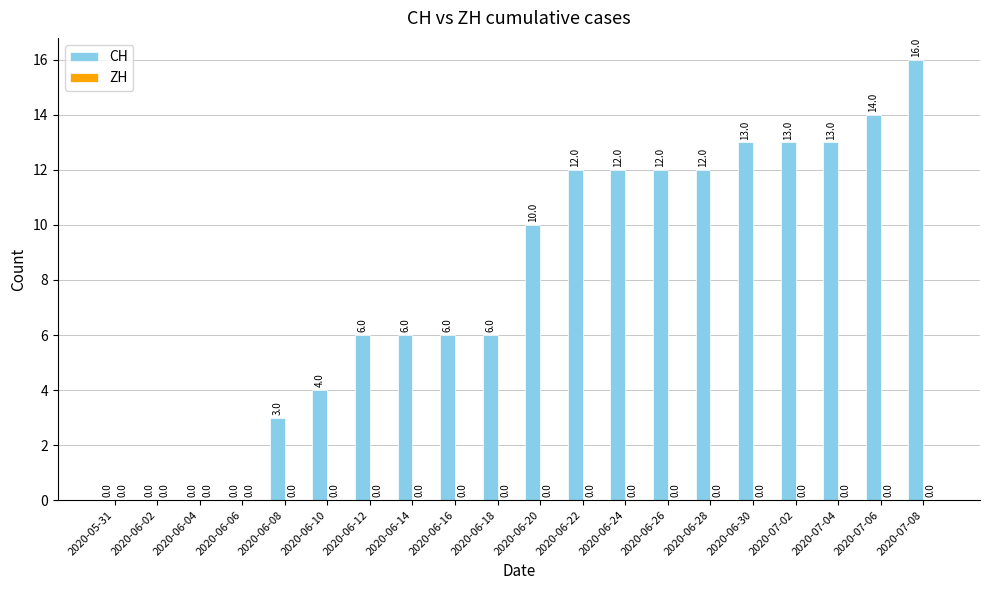

Reading right to left, extract all data points from this chart.

2020-07-08=16	2020-07-06=14	2020-07-04=13	2020-07-02=13	2020-06-30=13	2020-06-28=12	2020-06-26=12	2020-06-24=12	2020-06-22=12	2020-06-20=10	2020-06-18=6	2020-06-16=6	2020-06-14=6	2020-06-12=6	2020-06-10=4	2020-06-08=3	2020-06-06=0	2020-06-04=0	2020-06-02=0	2020-05-31=0